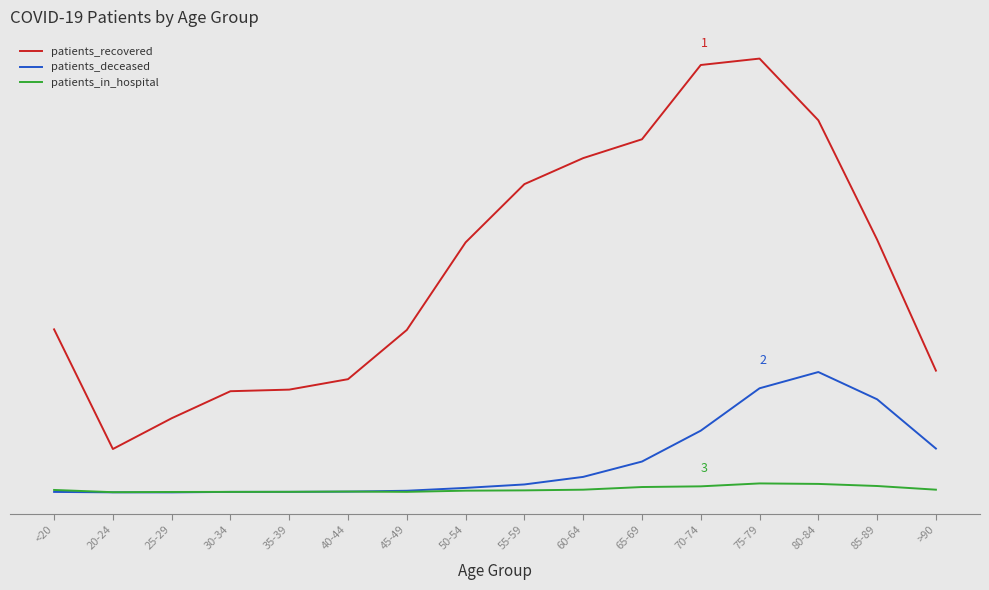

Which series ends up on top after the final intersection of patients_in_hospital and patients_deceased?

patients_deceased